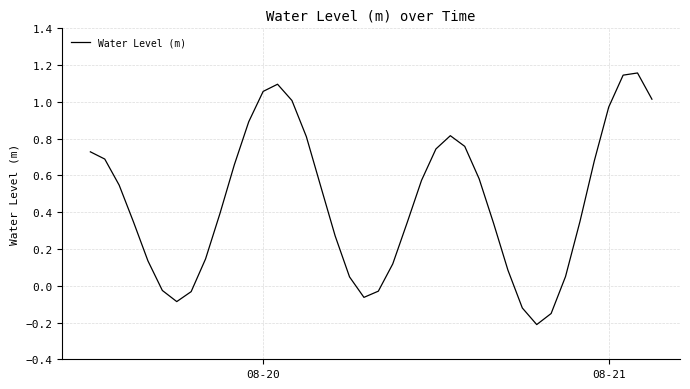

What is the difference between the maximum and minimum values?

1.4